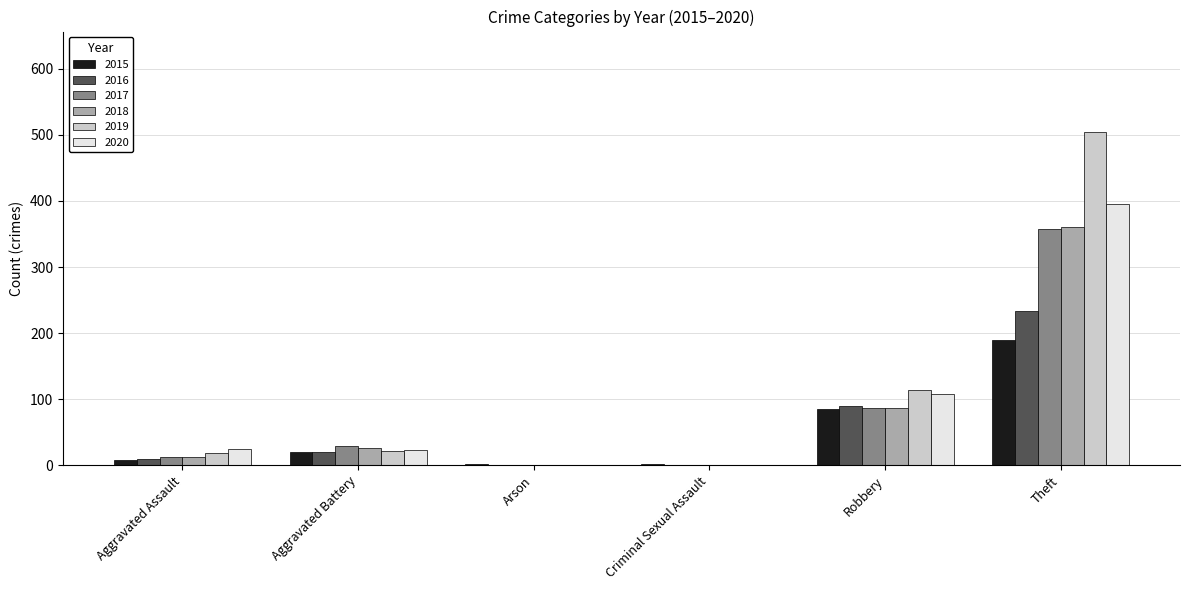

At which label is 2017 closest to 179?

Robbery